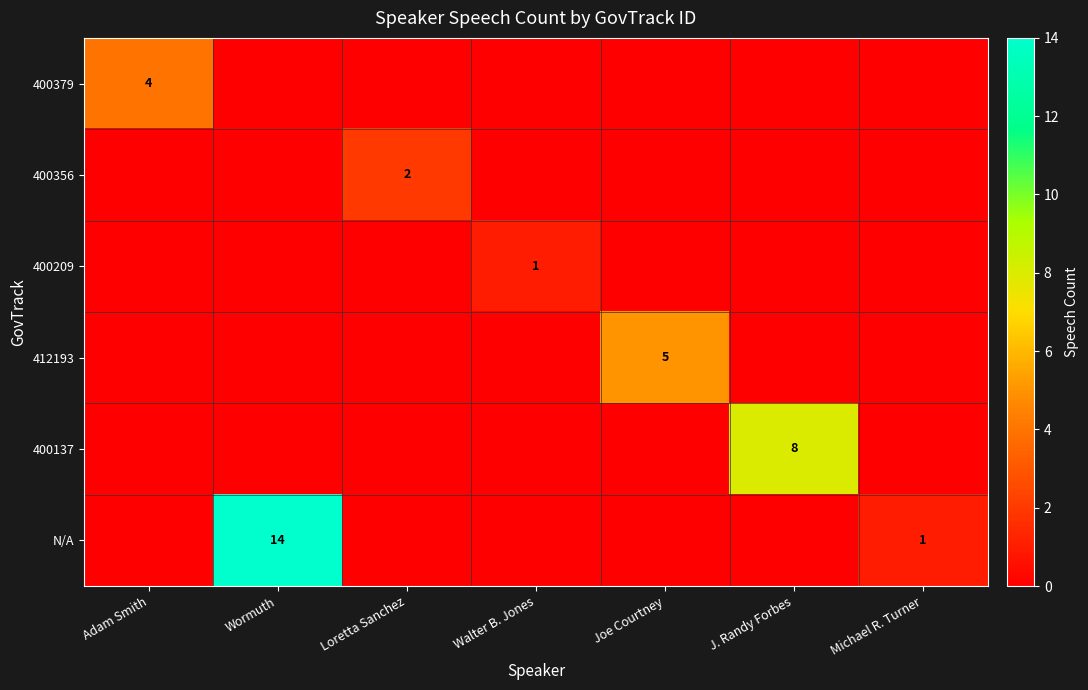

What is the total value across all series at Joe Courtney?

5